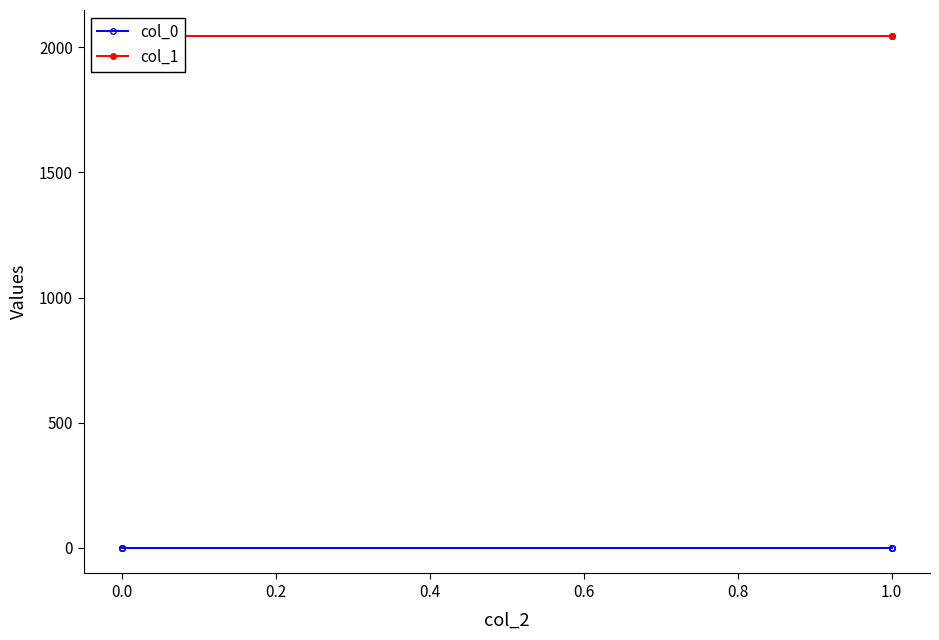

What is the average value of the col_1 series?

2046.8